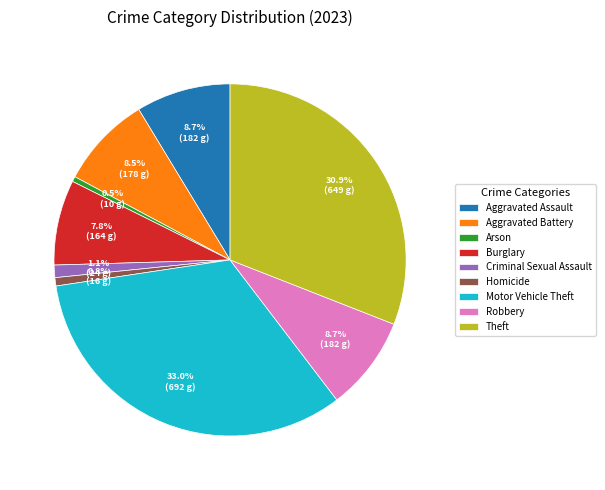

To the nearest percent, what percentage of the pie is Aggravated Assault?

9%